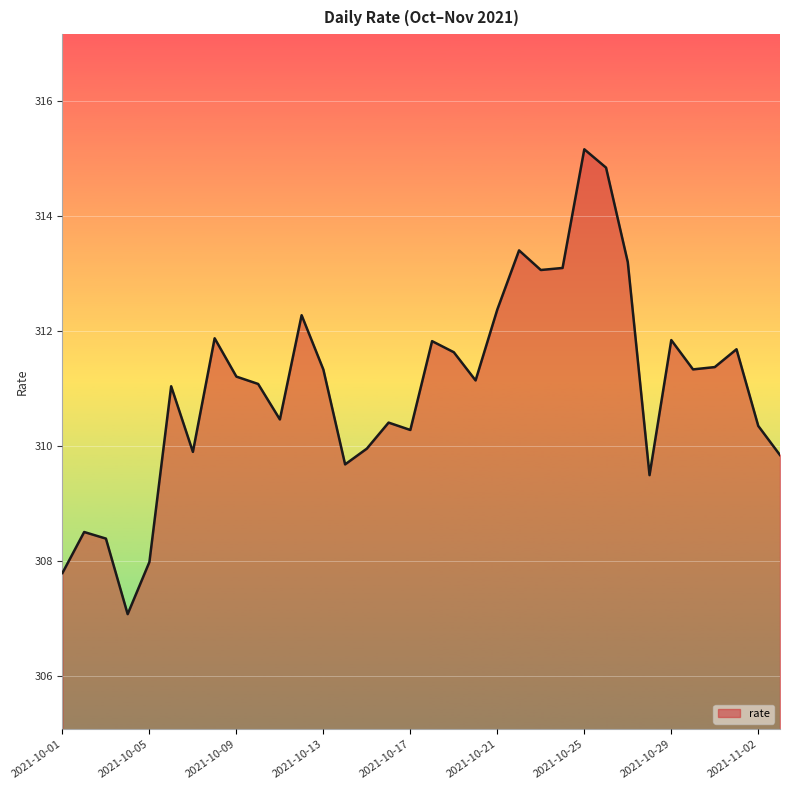

What is the smallest value displayed?

307.1